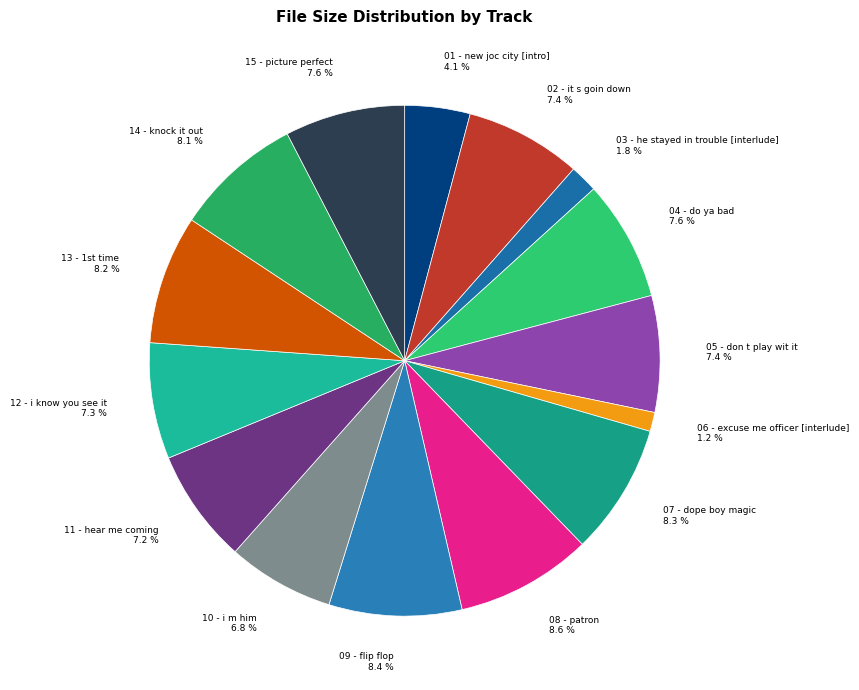

How many slices are in this pie chart?

15